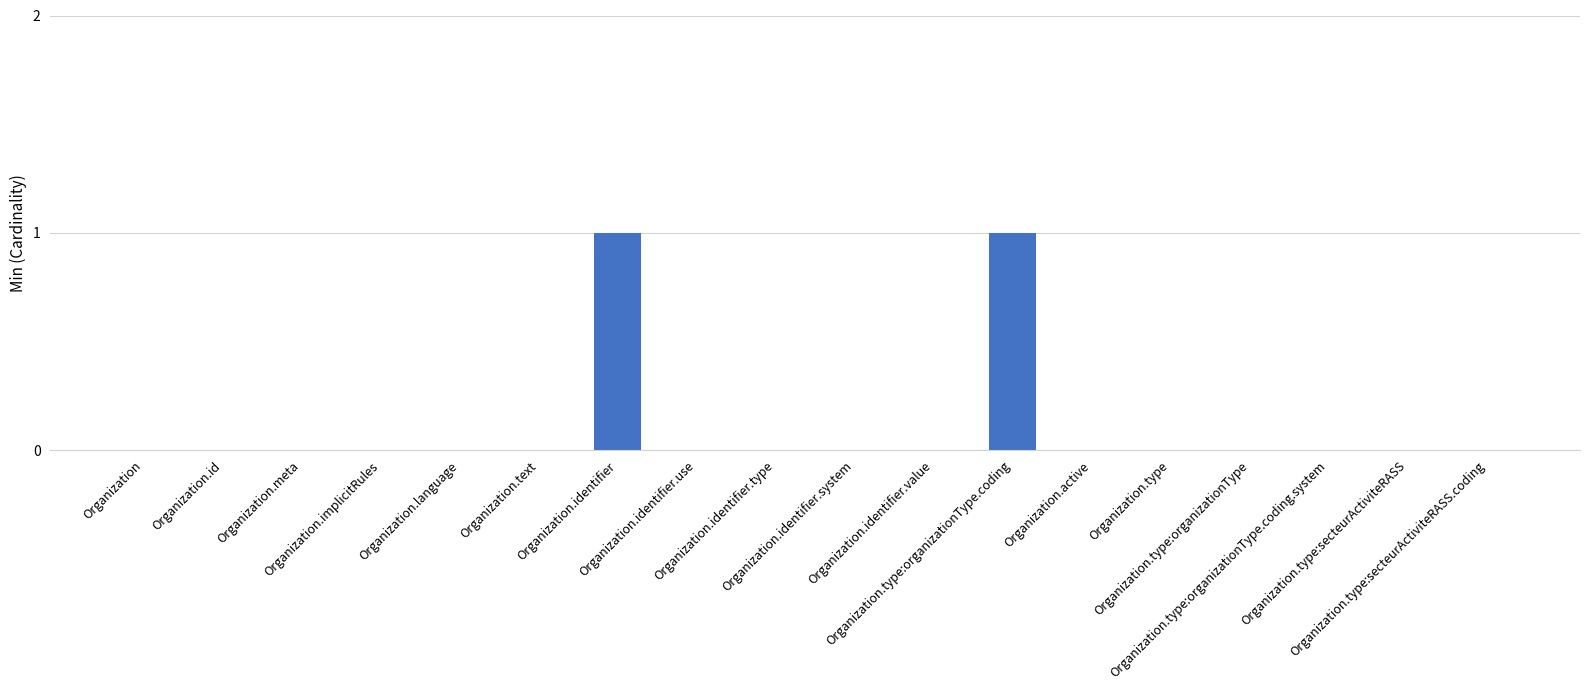

Is it true that the value at Organization.type:organizationType is -1?

False